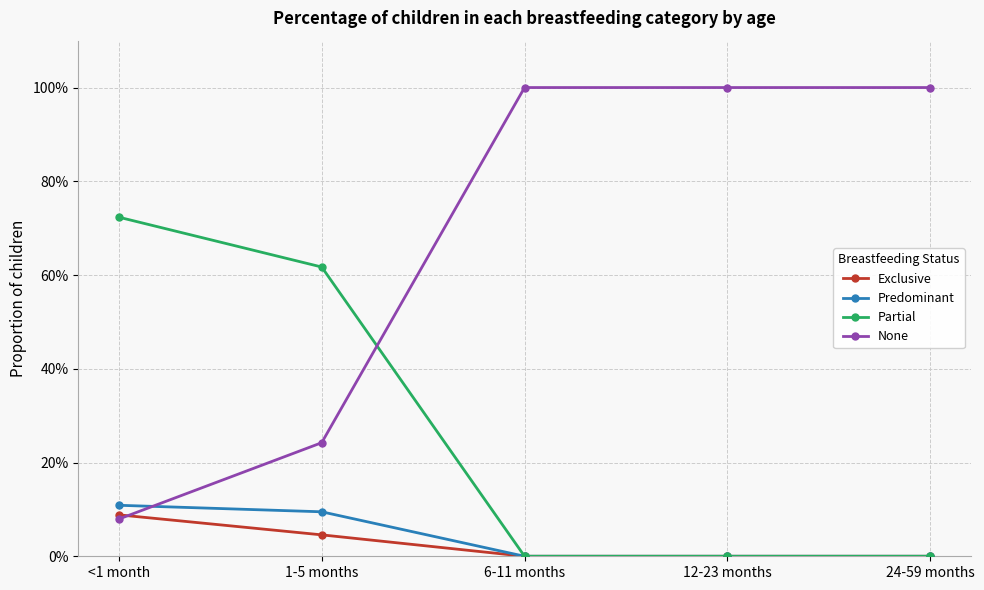

What are all the series names shown in the legend?

Exclusive, Predominant, Partial, None